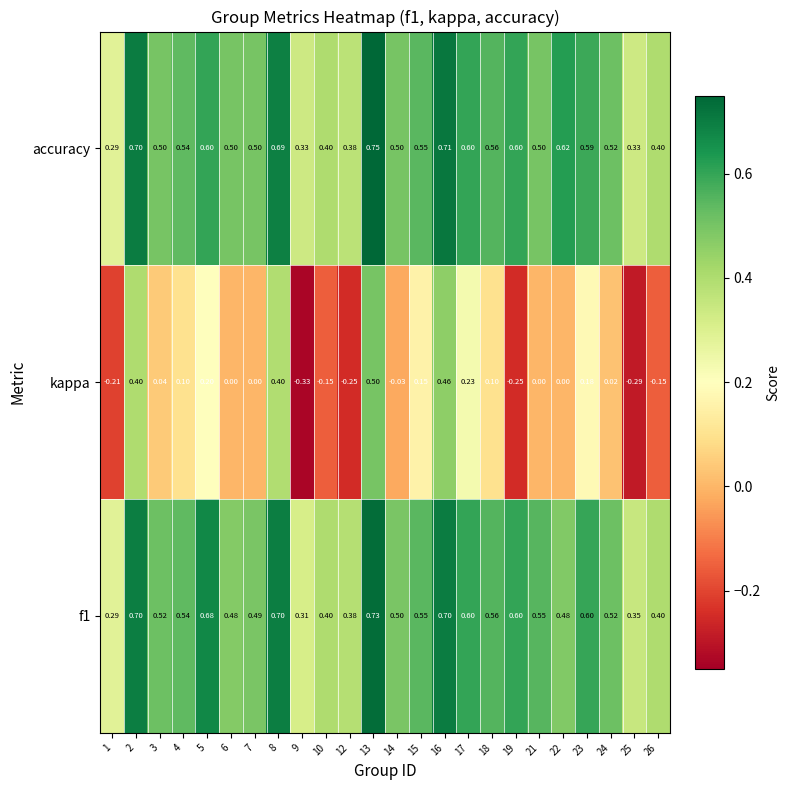

How many categories are shown in the chart?

24